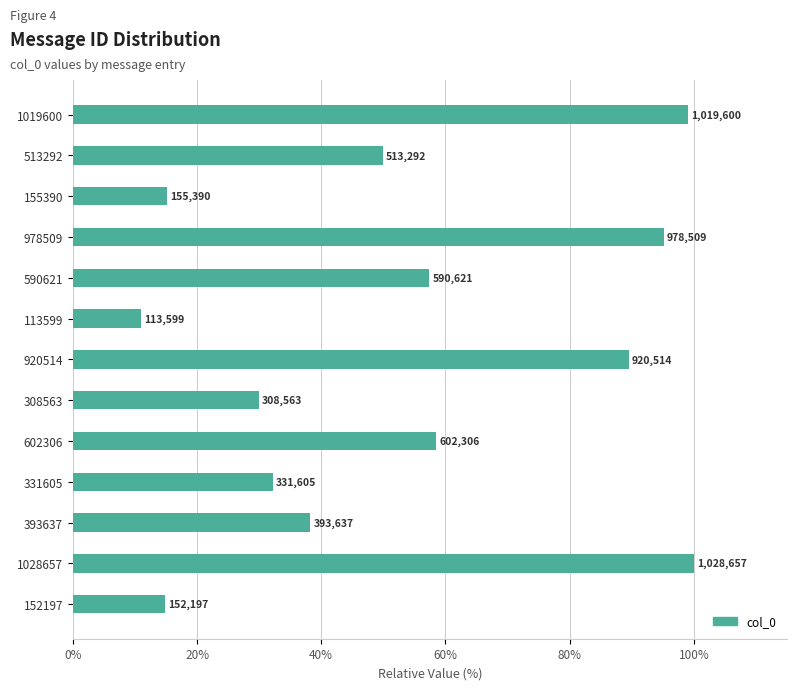

What is the sum of all values?

691.0